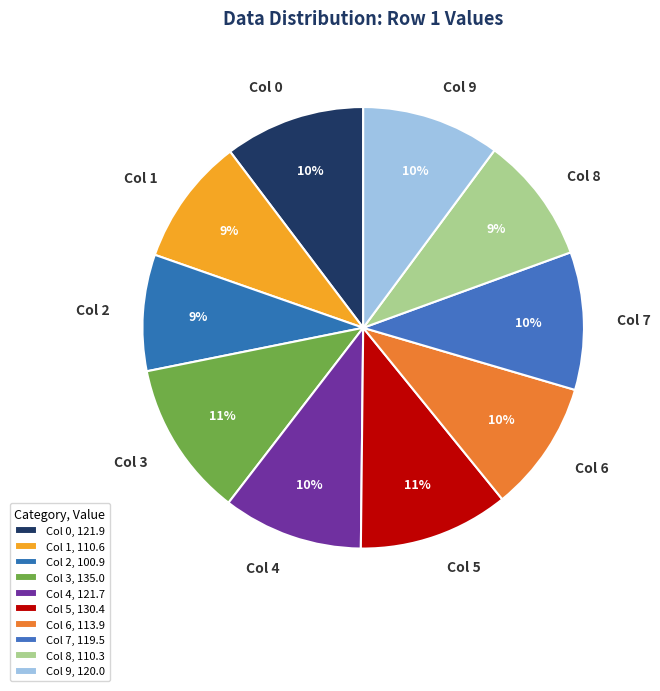

Is the sum of Col 2 and Col 1 greater than half?

No